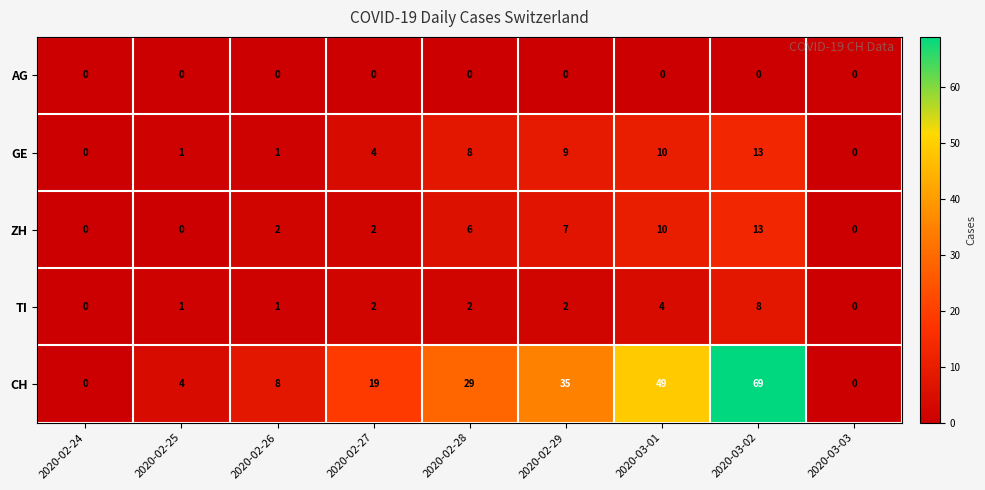

Which series has the widest spread of values?

CH